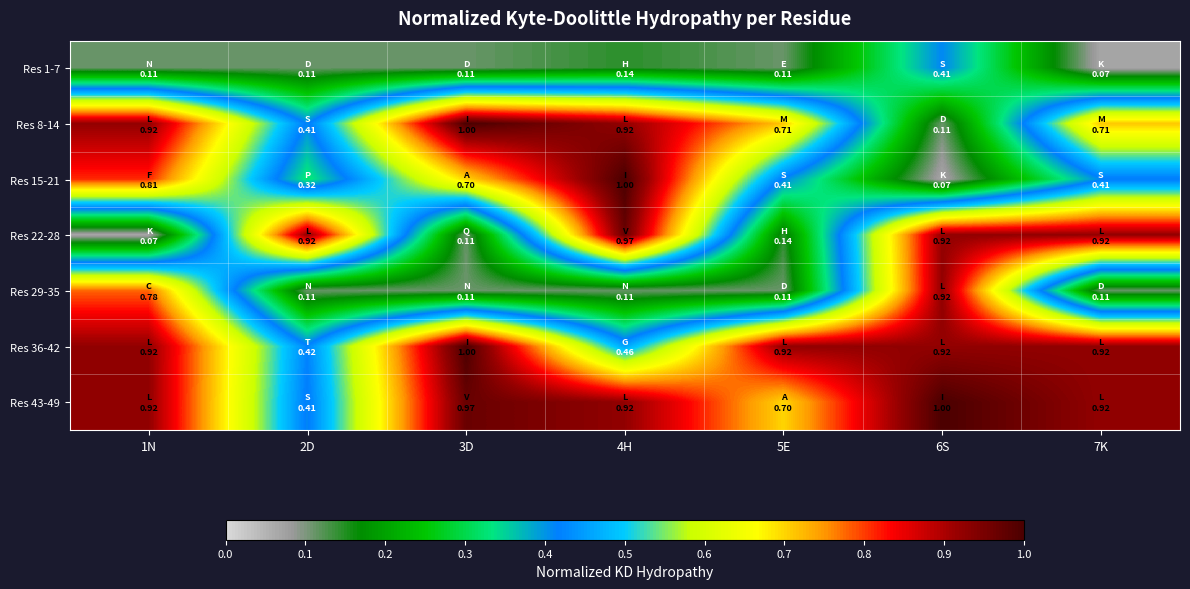

Rank the series by their maximum value, from highest to lowest.

Res 8-14, Res 15-21, Res 36-42, Res 43-49, Res 22-28, Res 29-35, Res 1-7